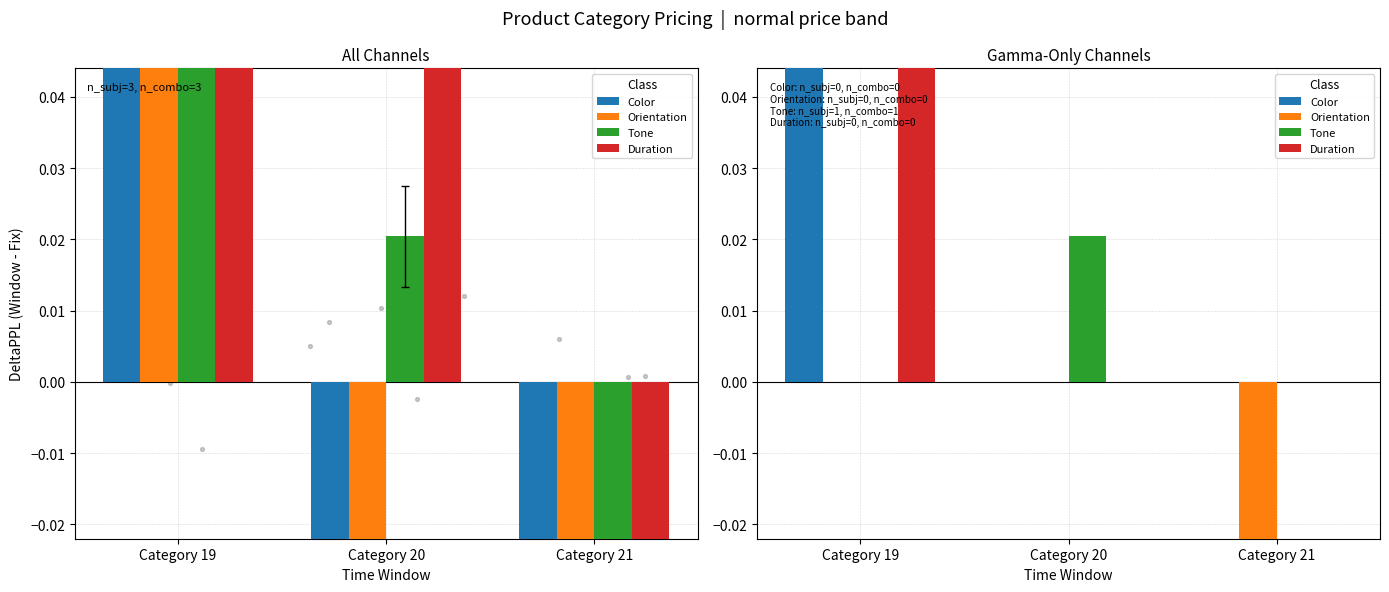

At which category is the sum across all series the highest?

Category 19